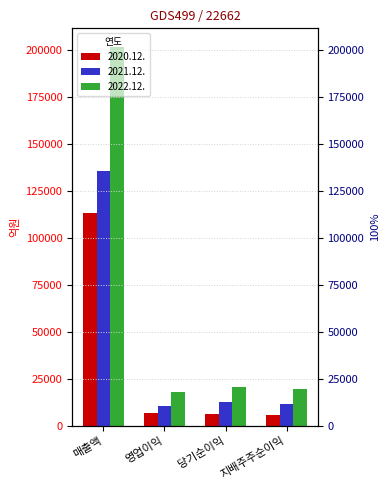

Reading left to right, what are all the values shown in this chart?

2020.12.: 112948	6713	6310	5747
2021.12.: 135532	10676	12504	11698
2022.12.: 201241	18080	20394	19521